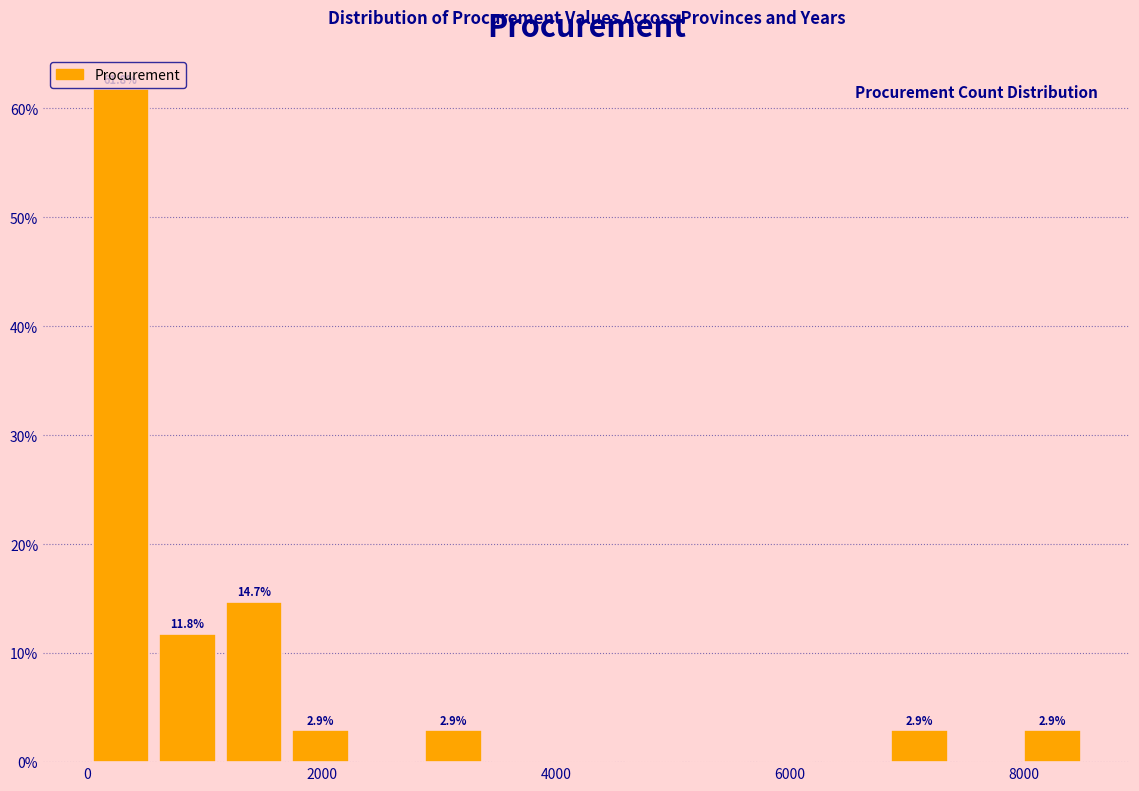

Read against the x-axis, roughly where is the centre of the tallest bar?

200